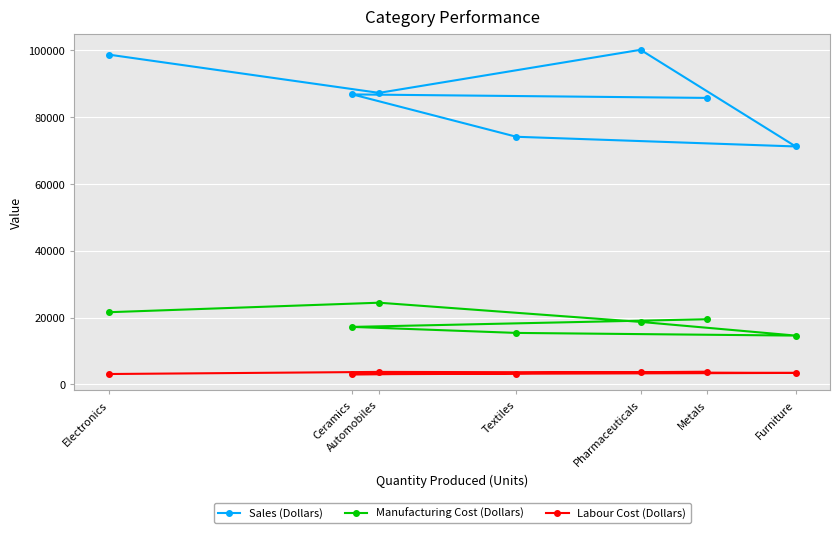

Which series has the largest total across all categories?

Sales (Dollars)